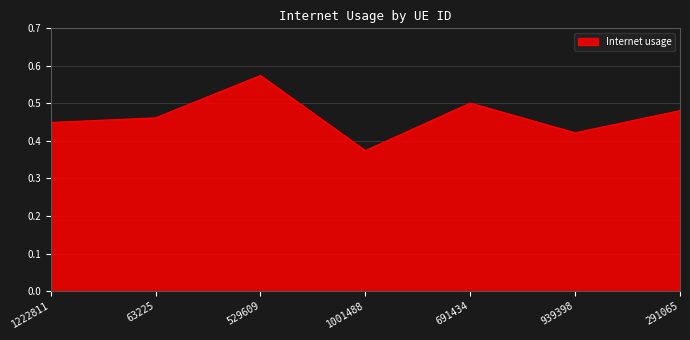

Does the chart have visible grid lines?

Yes